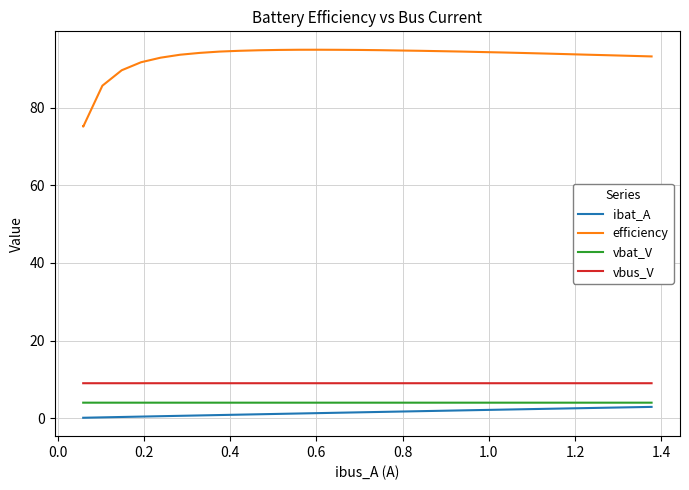

Which series has the widest spread of values?

efficiency